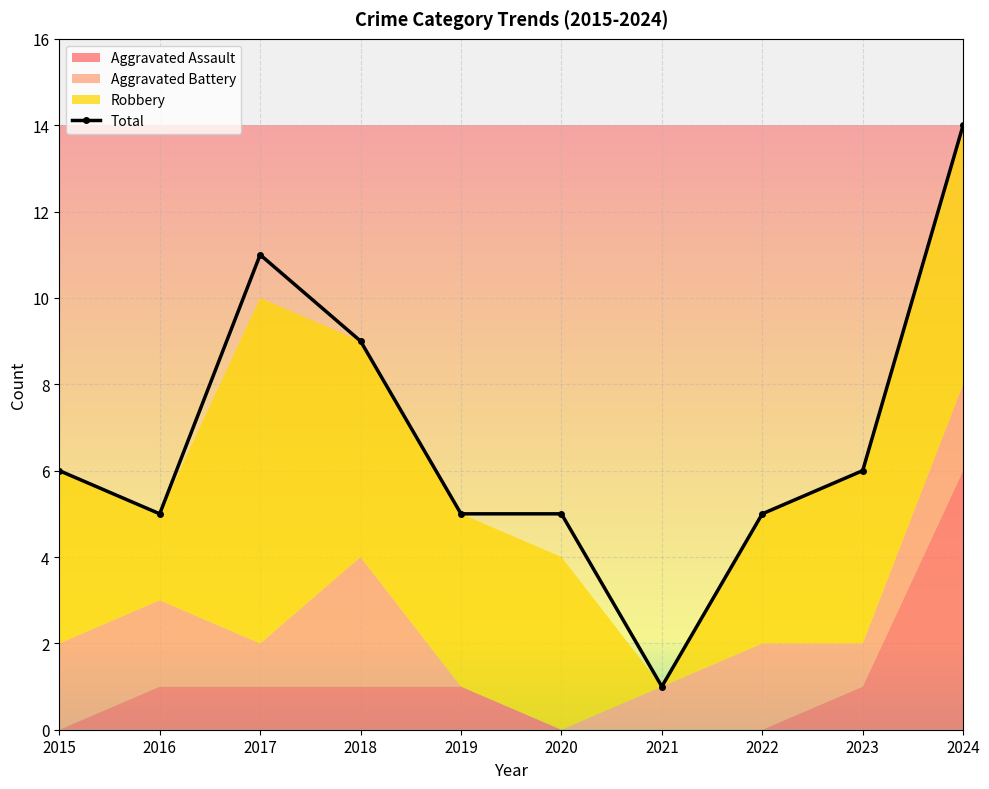

What is the difference between the values at 2023 and 2017?

5